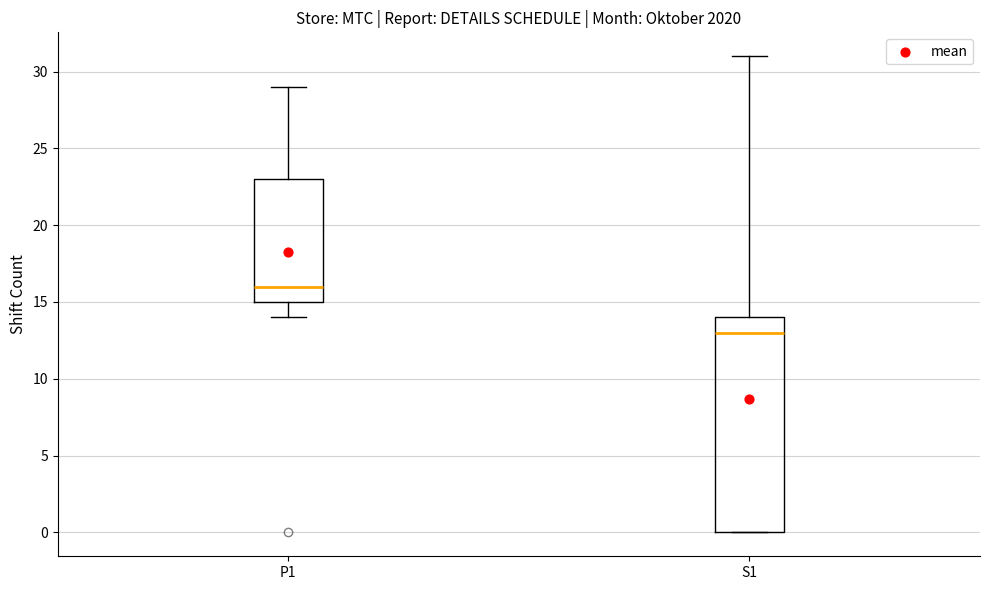

Which box's median line is the highest?

P1